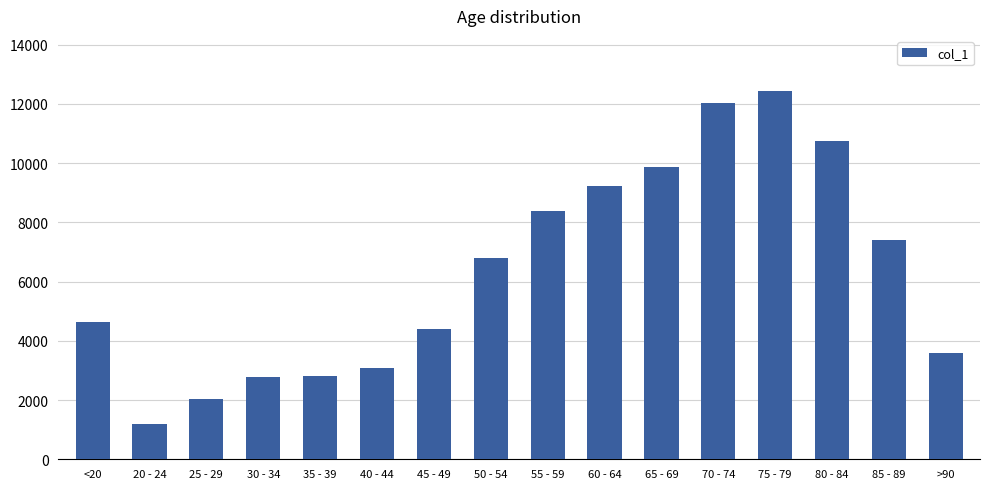

The value at 50 - 54 is 6803. True or false?

True